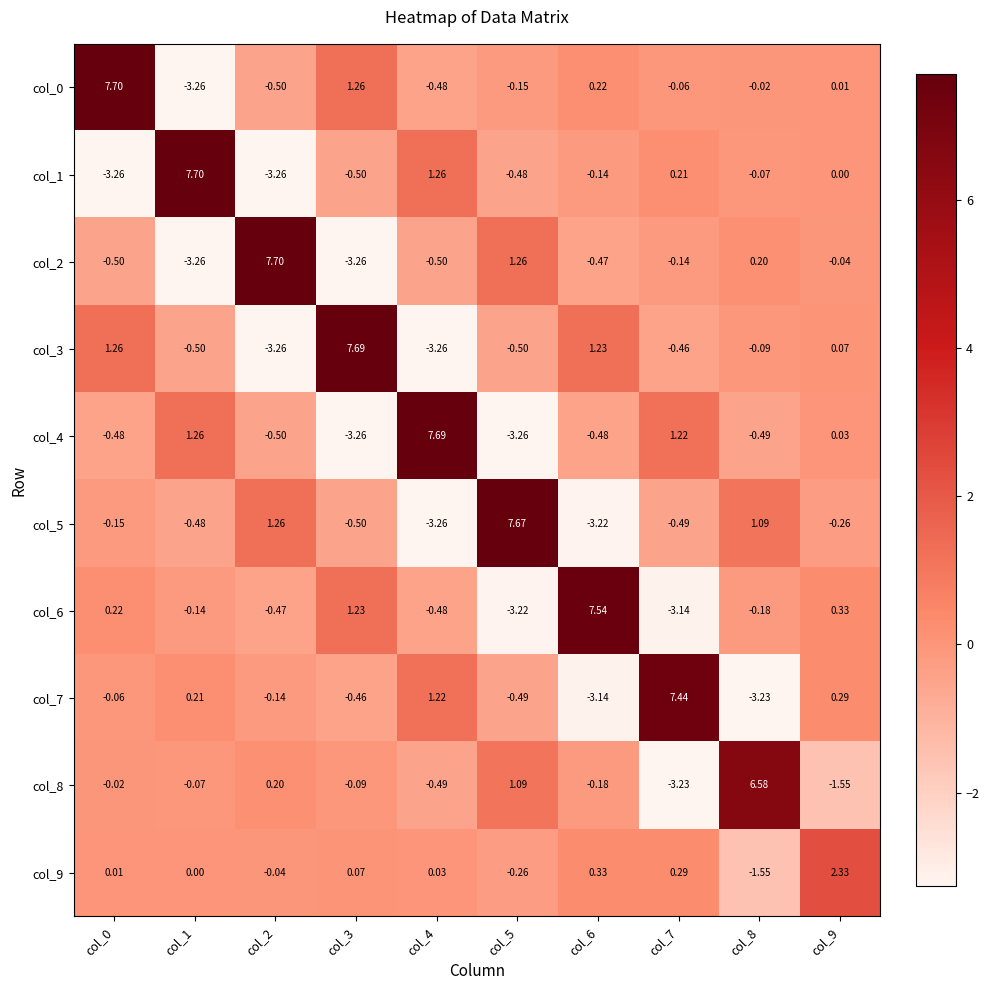

Is the value of col_5 at col_5 greater than the value of col_2 at col_4?

Yes